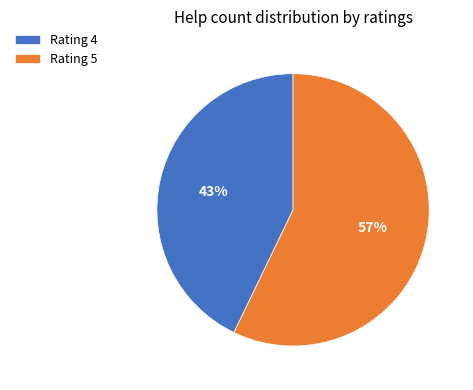

To the nearest percent, what is the average slice percentage?

50%